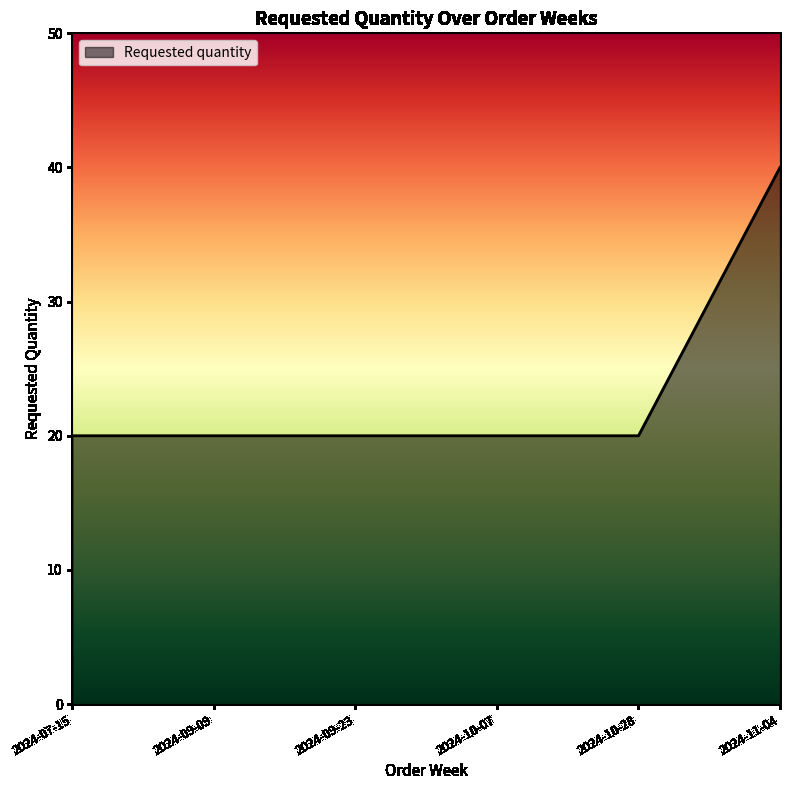

How many lines are shown in the chart?

1